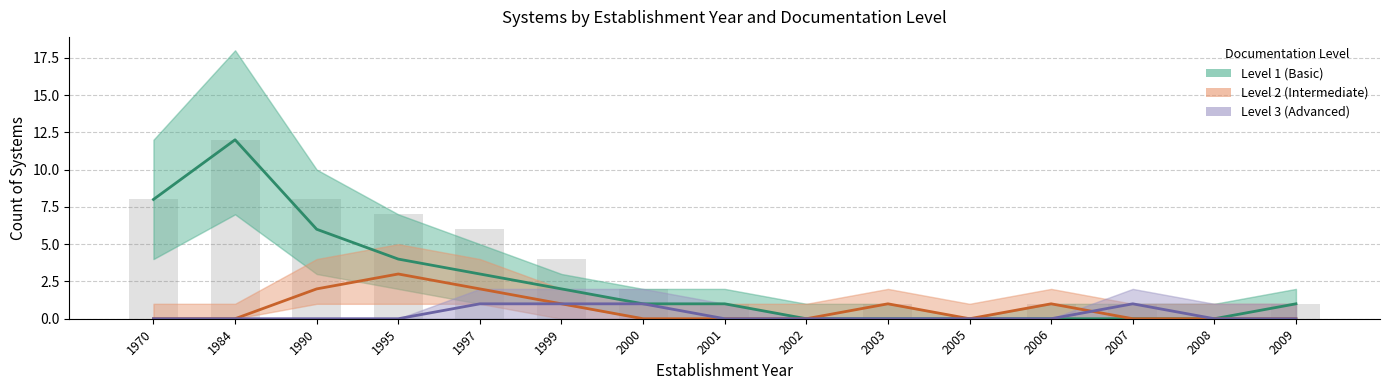

At which category is the sum across all series the highest?

1984